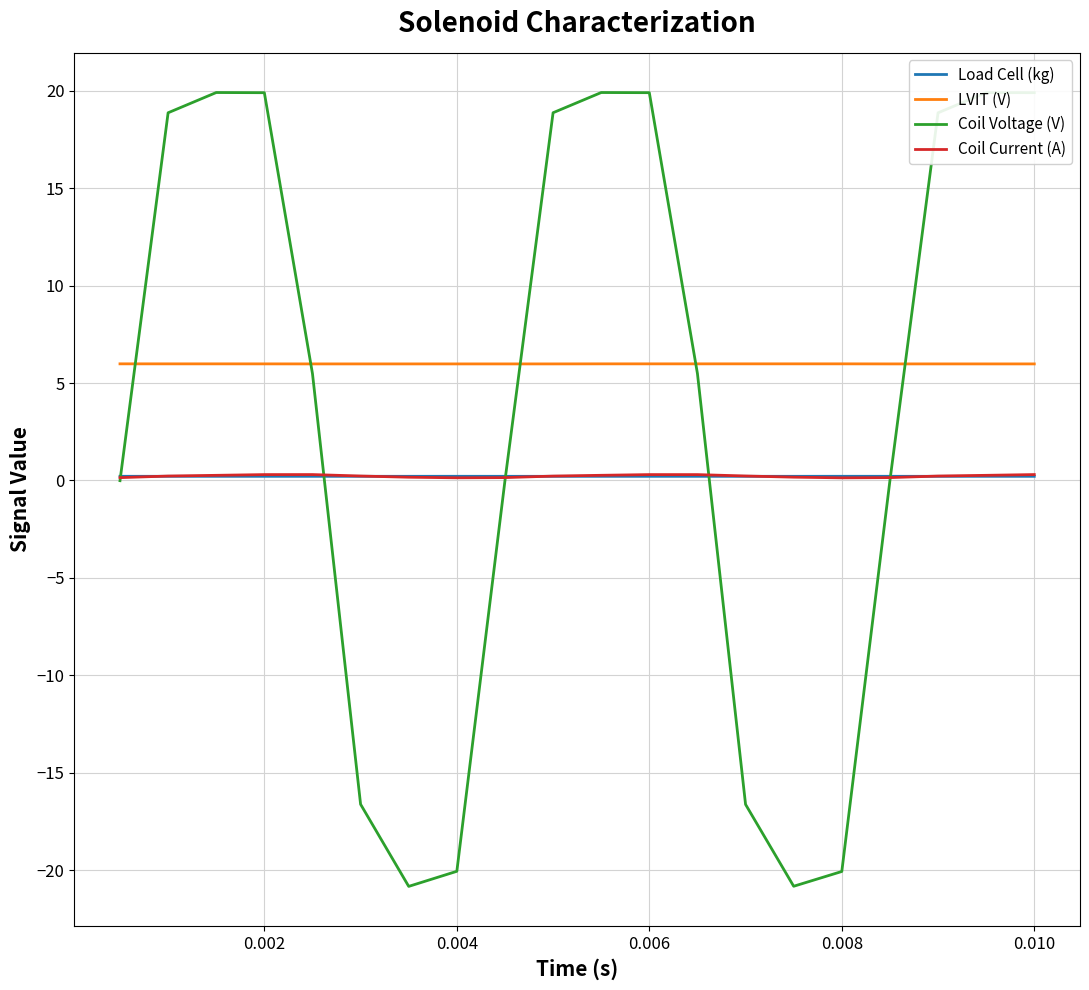

Which series has the widest spread of values?

Coil Voltage (V)